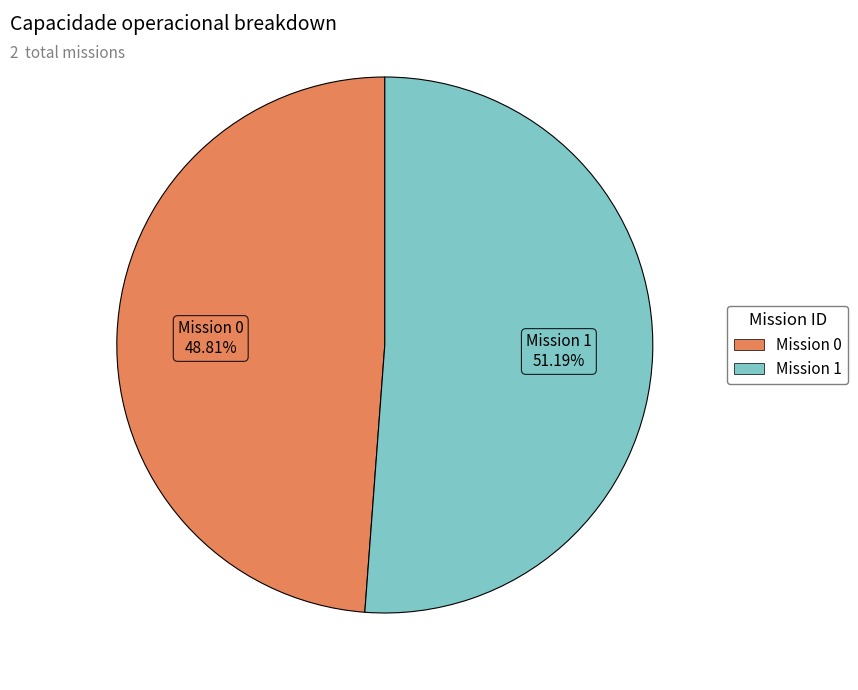

Is there a majority slice in this chart?

Yes